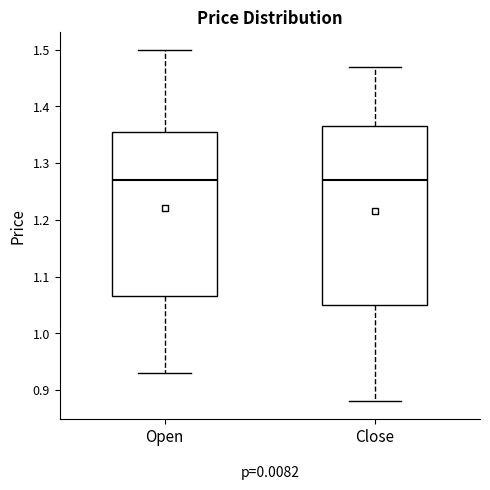

Where does the median line of the box for Close sit on the y-axis? The values are not printed on the chart, so give them approximately, as read against the axis.

1.27